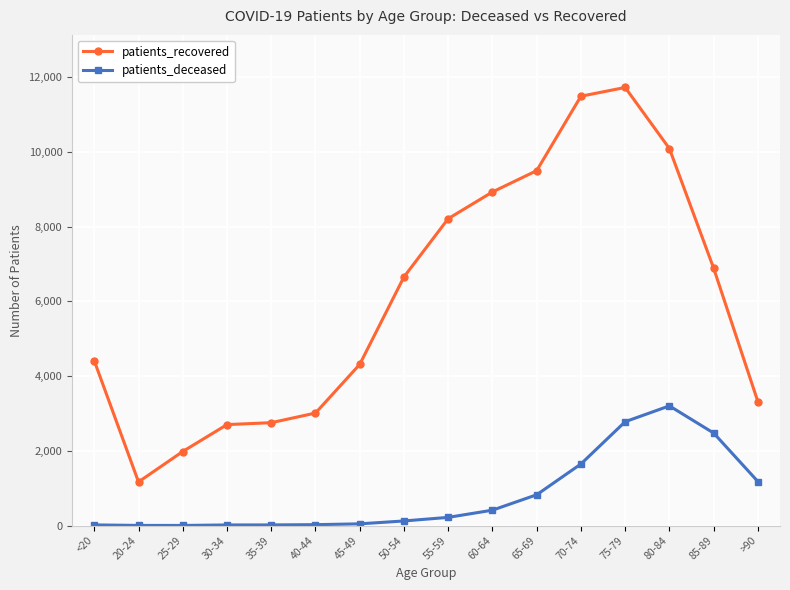

Rank the series by their maximum value, from highest to lowest.

patients_recovered, patients_deceased